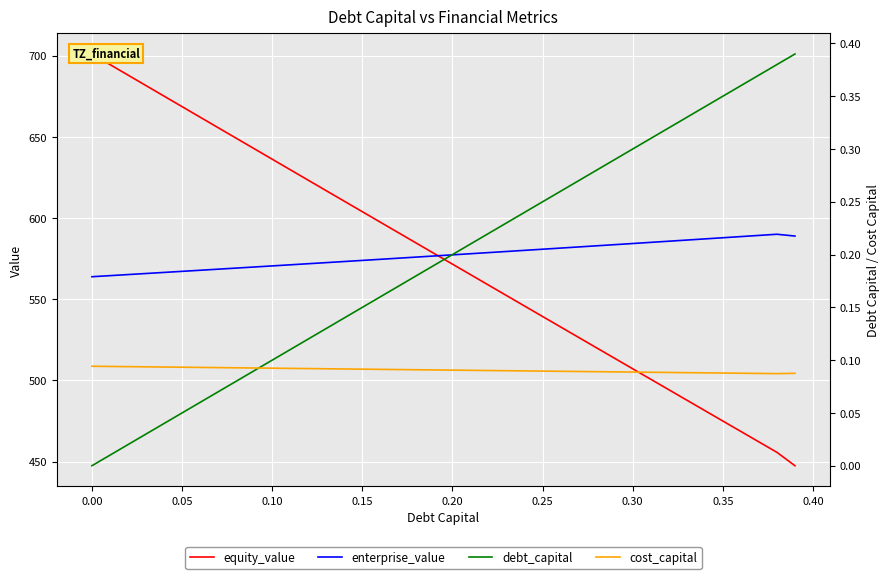

What is the value of the debt_capital point at the 30th from the left?

0.3